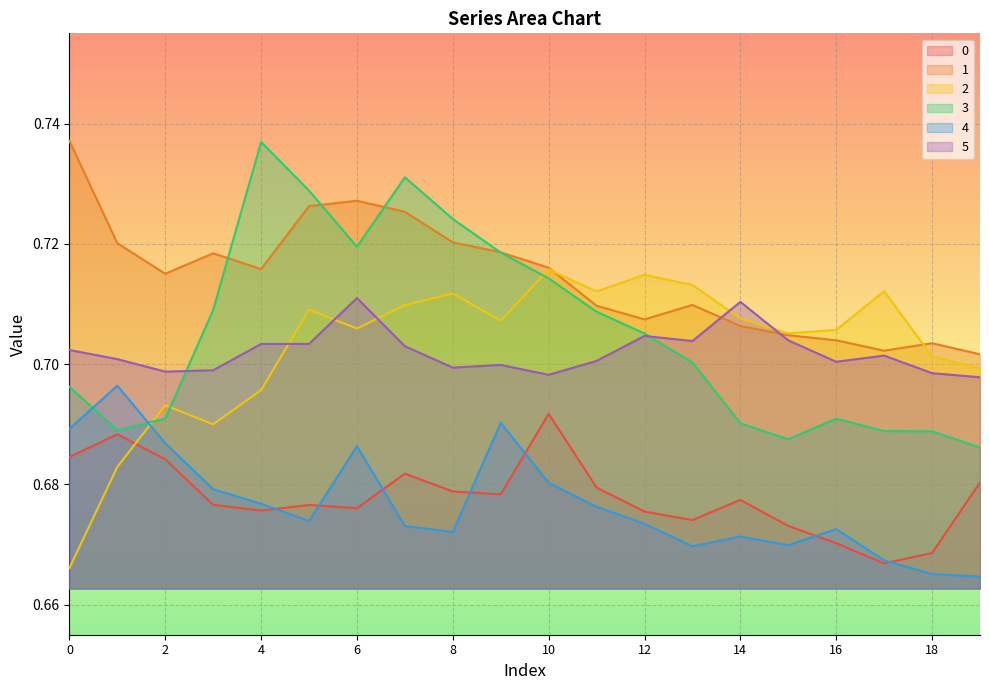

Reading left to right, extract all data points from this chart.

0: 0=0.7	1=0.7	2=0.7	3=0.7	4=0.7	5=0.7	6=0.7	7=0.7	8=0.7	9=0.7	10=0.7	11=0.7	12=0.7	13=0.7	14=0.7	15=0.7	16=0.7	17=0.7	18=0.7	19=0.7
1: 0=0.7	1=0.7	2=0.7	3=0.7	4=0.7	5=0.7	6=0.7	7=0.7	8=0.7	9=0.7	10=0.7	11=0.7	12=0.7	13=0.7	14=0.7	15=0.7	16=0.7	17=0.7	18=0.7	19=0.7
2: 0=0.7	1=0.7	2=0.7	3=0.7	4=0.7	5=0.7	6=0.7	7=0.7	8=0.7	9=0.7	10=0.7	11=0.7	12=0.7	13=0.7	14=0.7	15=0.7	16=0.7	17=0.7	18=0.7	19=0.7
3: 0=0.7	1=0.7	2=0.7	3=0.7	4=0.7	5=0.7	6=0.7	7=0.7	8=0.7	9=0.7	10=0.7	11=0.7	12=0.7	13=0.7	14=0.7	15=0.7	16=0.7	17=0.7	18=0.7	19=0.7
4: 0=0.7	1=0.7	2=0.7	3=0.7	4=0.7	5=0.7	6=0.7	7=0.7	8=0.7	9=0.7	10=0.7	11=0.7	12=0.7	13=0.7	14=0.7	15=0.7	16=0.7	17=0.7	18=0.7	19=0.7
5: 0=0.7	1=0.7	2=0.7	3=0.7	4=0.7	5=0.7	6=0.7	7=0.7	8=0.7	9=0.7	10=0.7	11=0.7	12=0.7	13=0.7	14=0.7	15=0.7	16=0.7	17=0.7	18=0.7	19=0.7